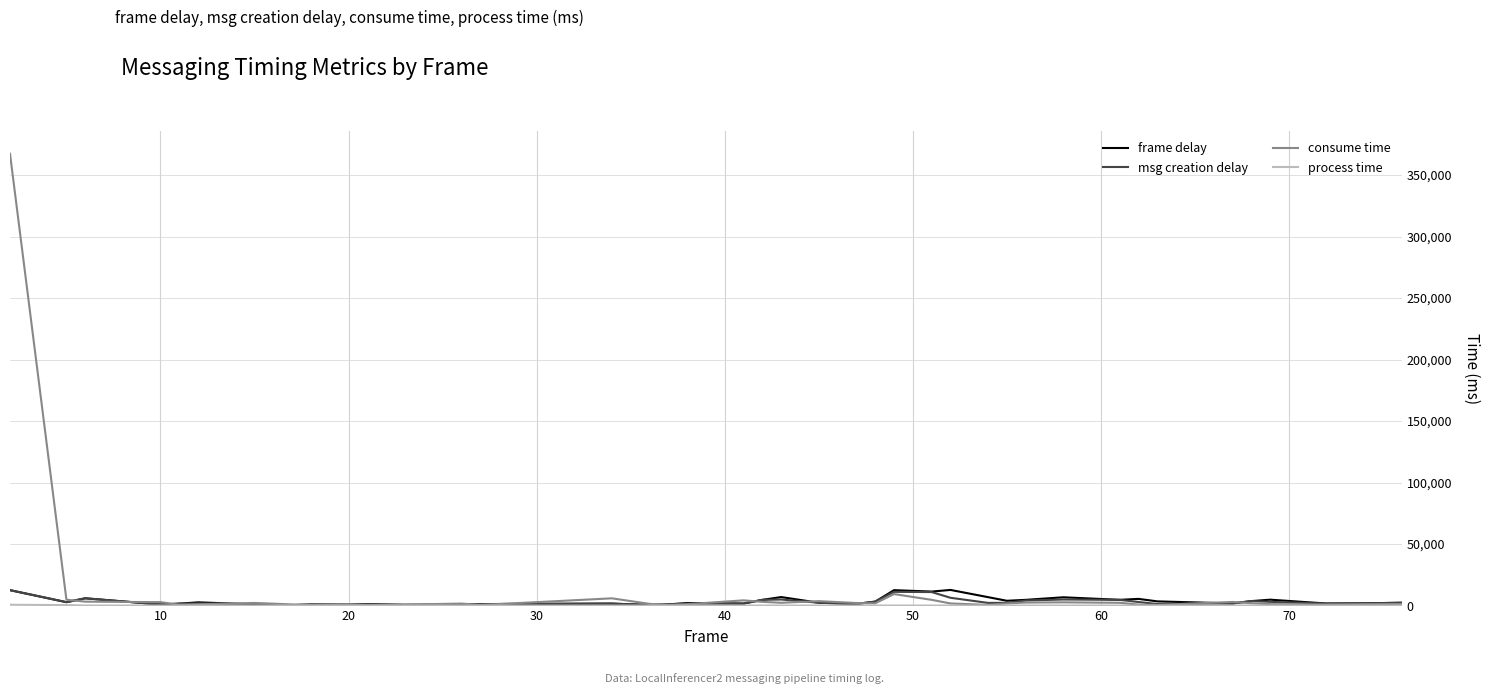

What is the sum of all msg creation delay values?

120006.9